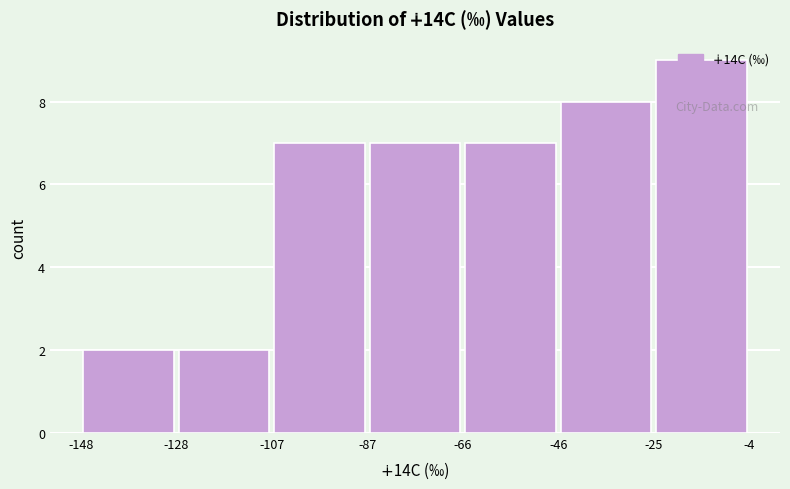

Over which range of the x-axis is the bar tallest?

-25 to -4